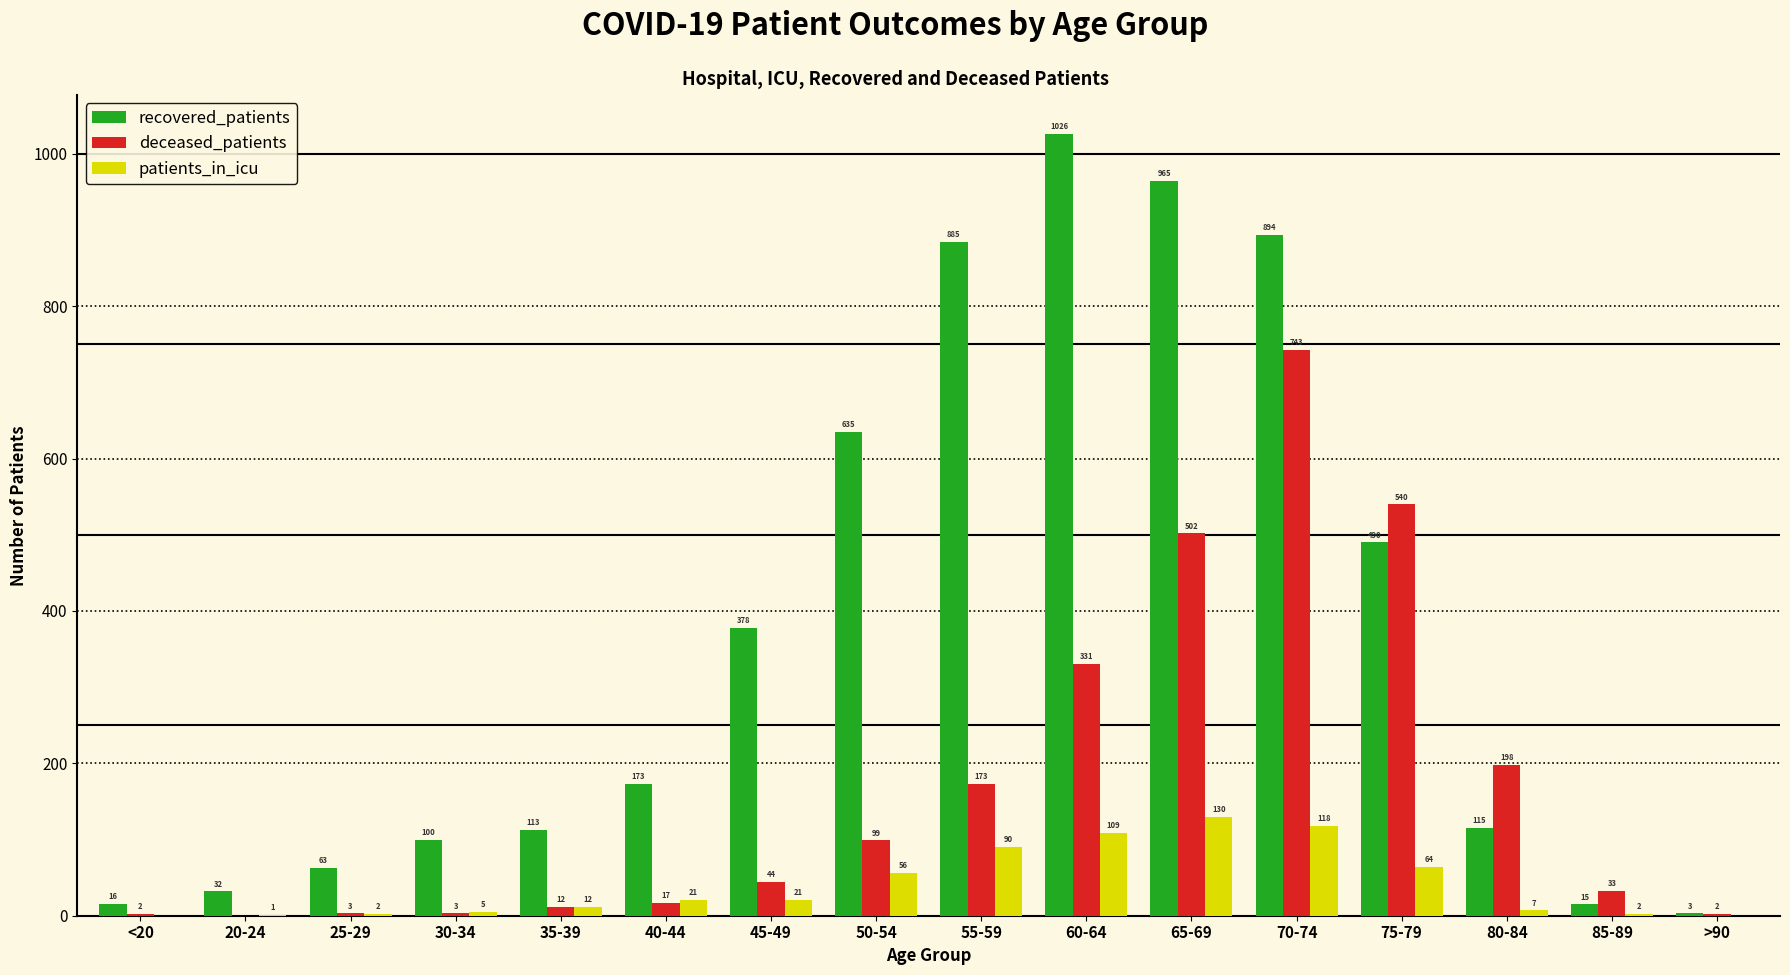

Which series has the largest total across all categories?

recovered_patients